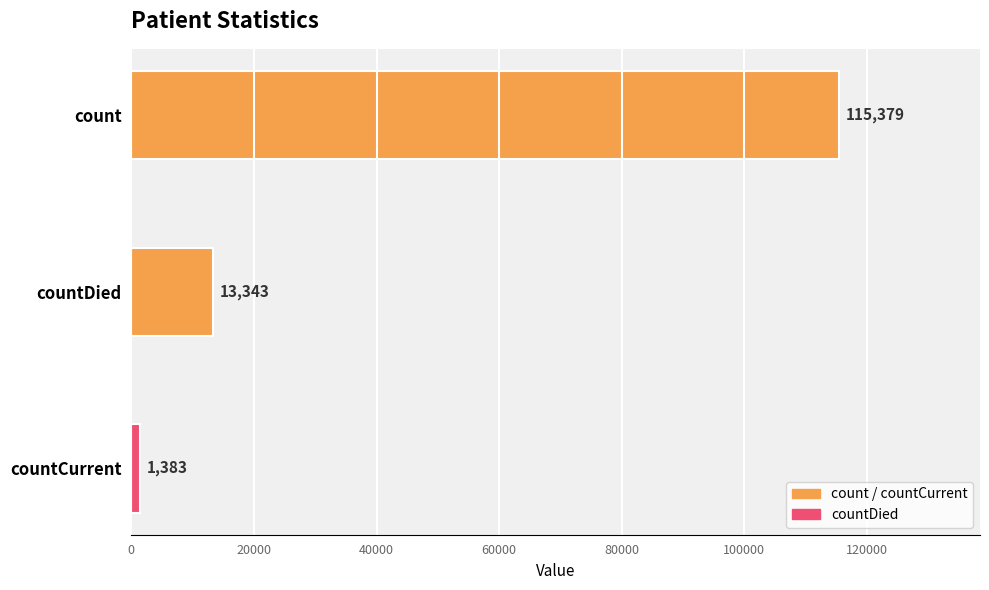

How many values are below 13343?

1